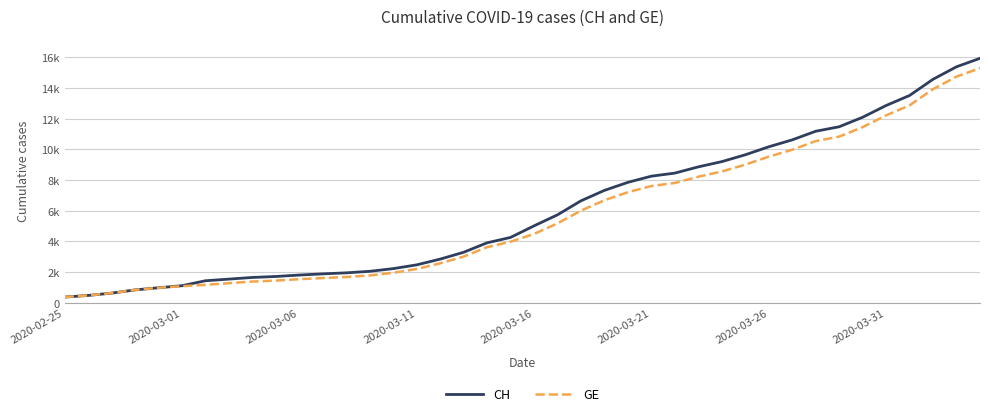

What are all the series names shown in the legend?

CH, GE